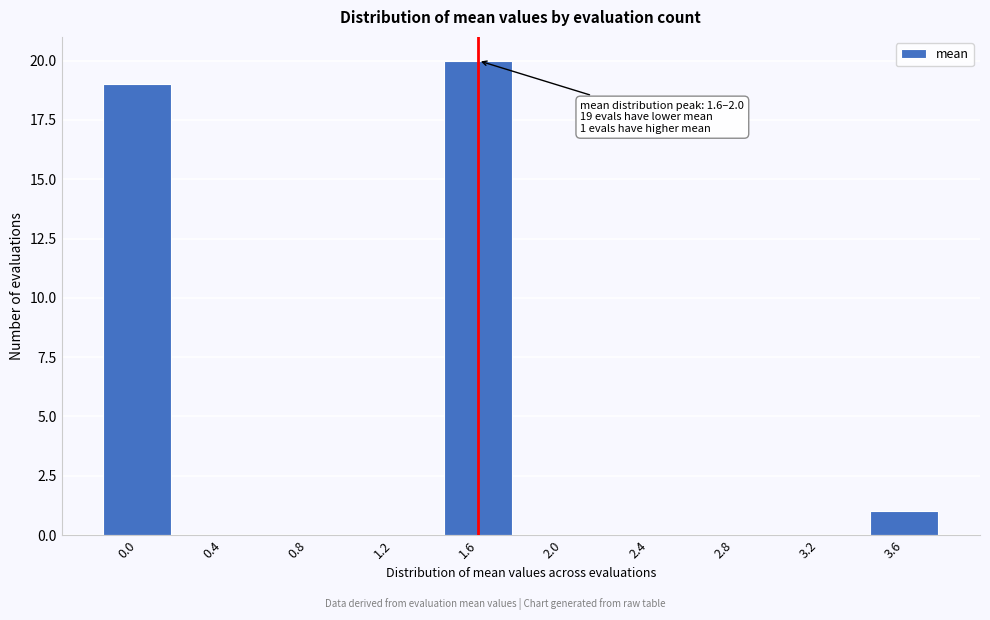

Reading left to right, list all the values displayed in this chart.

0.0=19	0.4=0	0.8=0	1.2=0	1.6=20	2.0=0	2.4=0	2.8=0	3.2=0	3.6=1